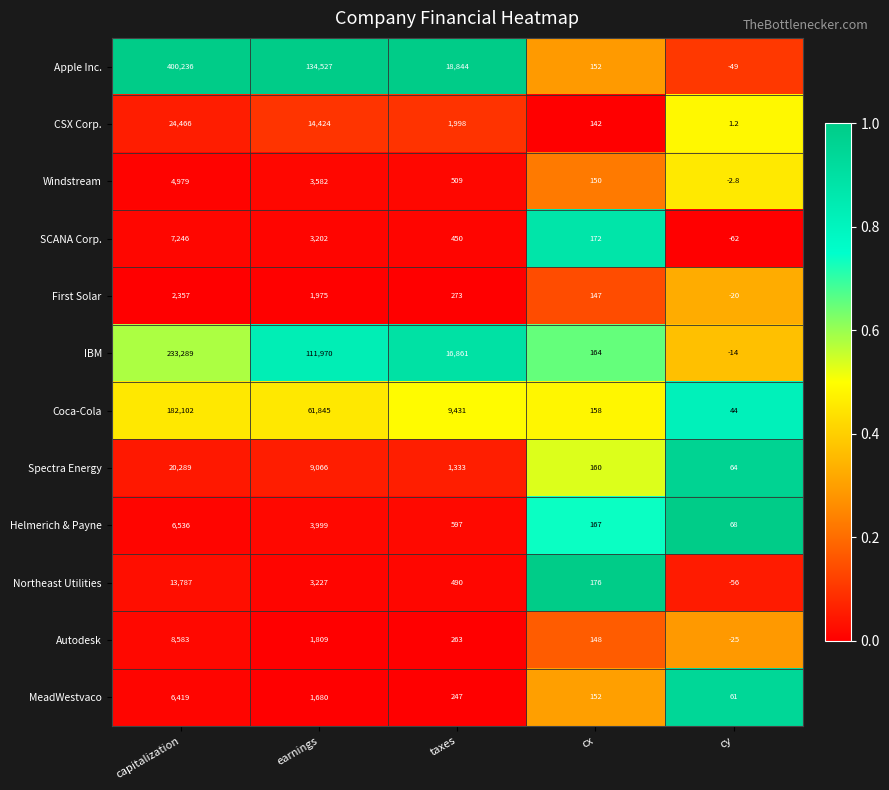

What is the difference between the First Solar values at cx and taxes?

126.0